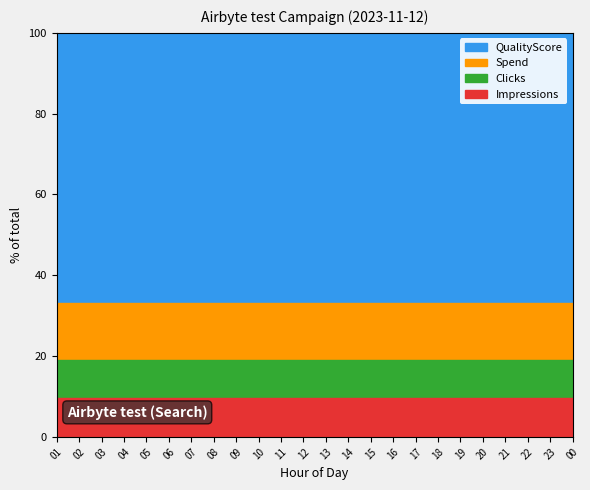

How many categories are shown in the chart?

24